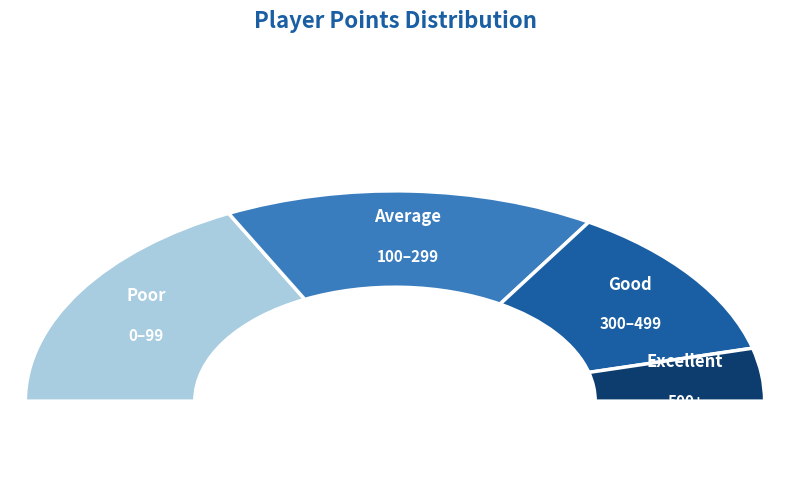

Is there a majority slice in this chart?

No